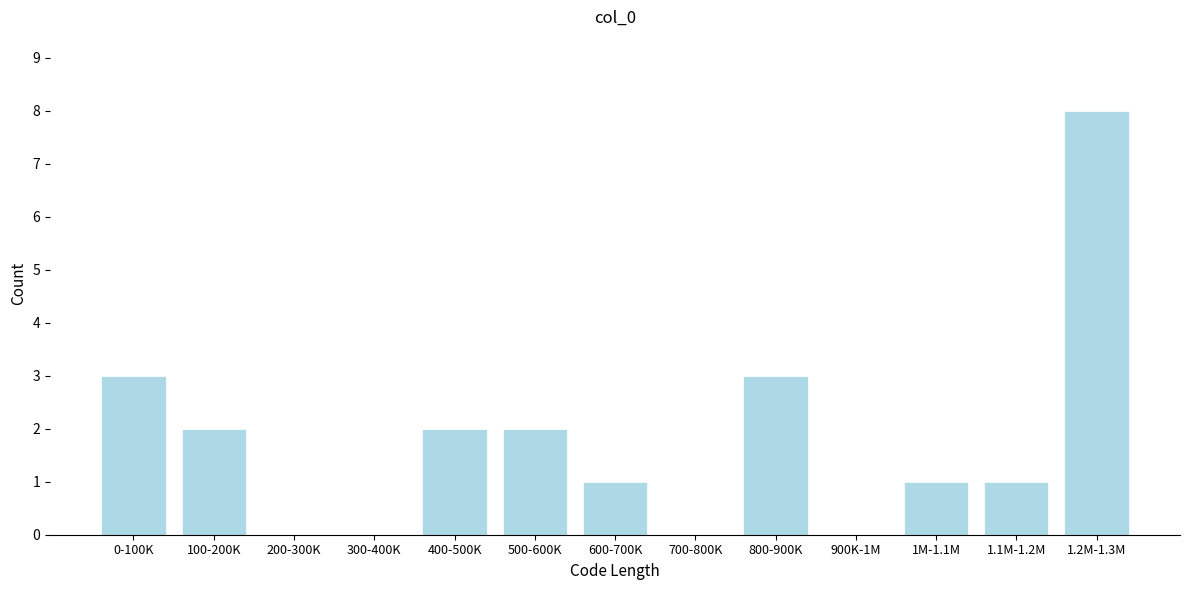

Reading right to left, transcribe all the data shown in this chart.

1.2M-1.3M=8	1.1M-1.2M=1	1M-1.1M=1	900K-1M=0	800-900K=3	700-800K=0	600-700K=1	500-600K=2	400-500K=2	300-400K=0	200-300K=0	100-200K=2	0-100K=3